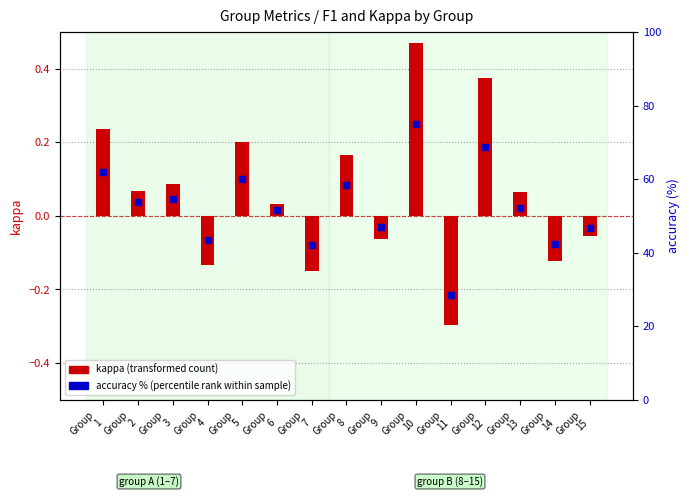

At which category is the sum across all series the highest?

Group
10